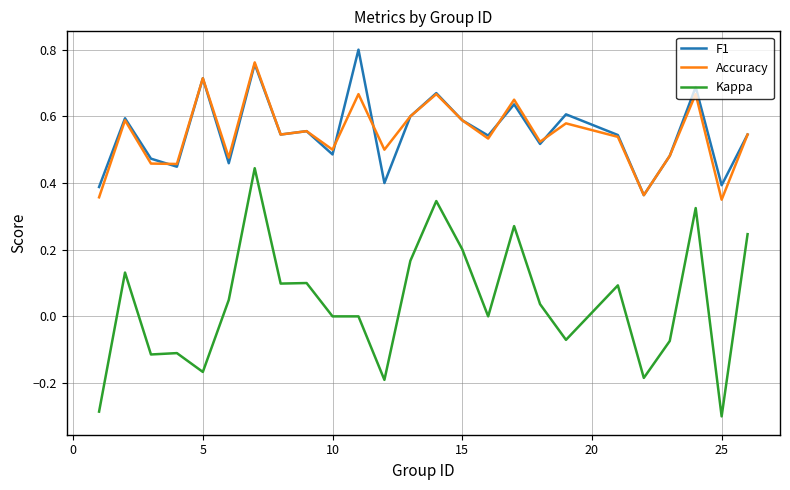

Which series has the largest range (max minus min)?

Kappa